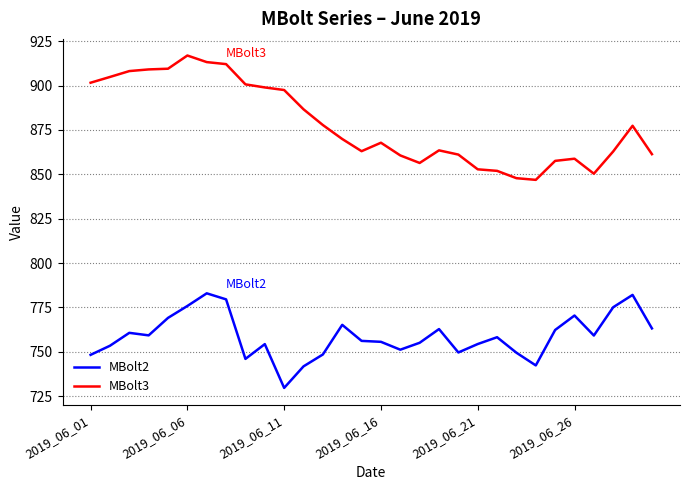

Which series has the largest total across all categories?

MBolt3